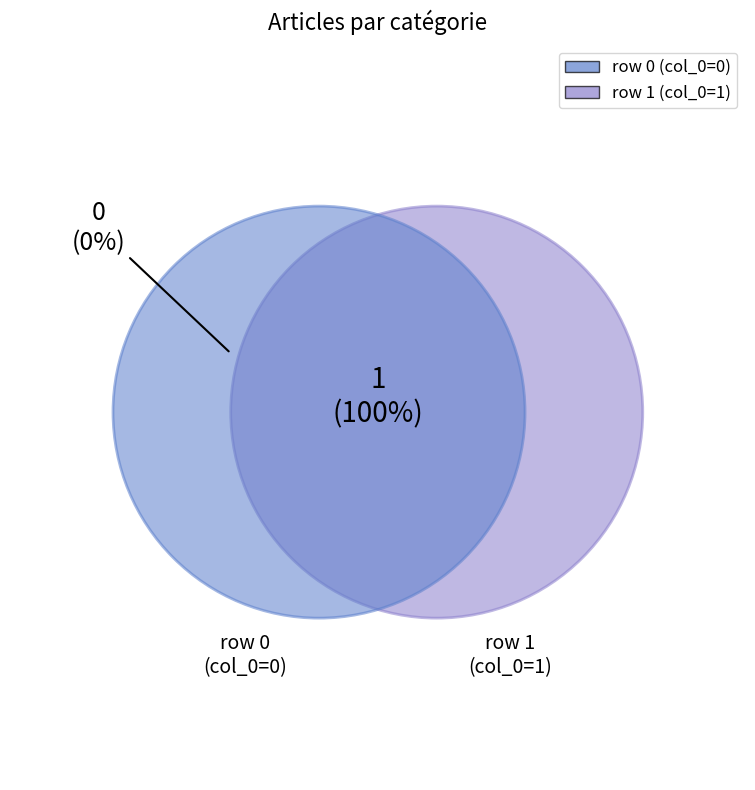

How many slices are in this pie chart?

2